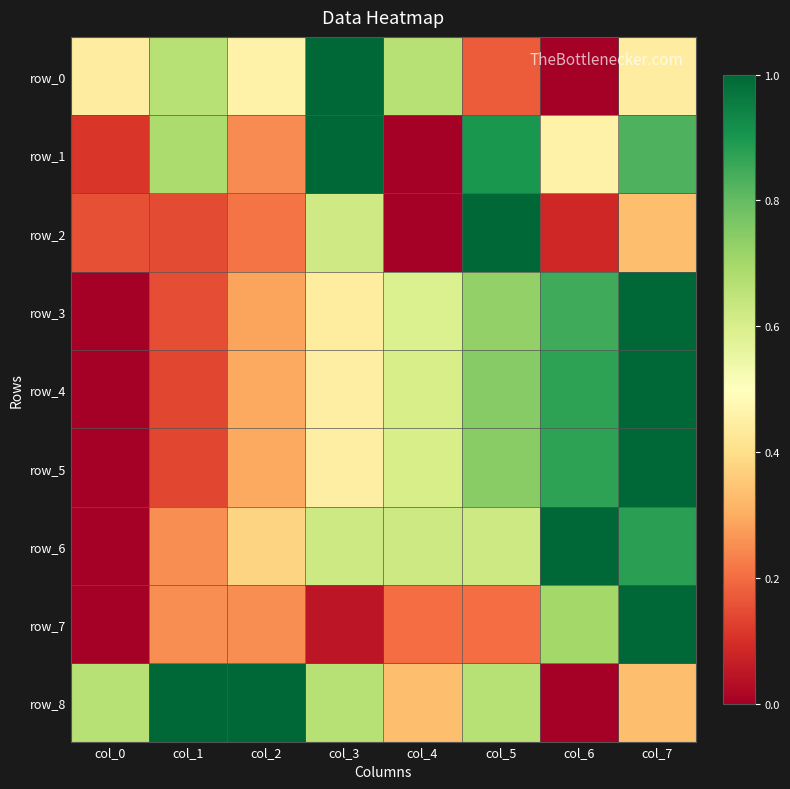

Which series changed the most between col_2 and col_6?

row_8